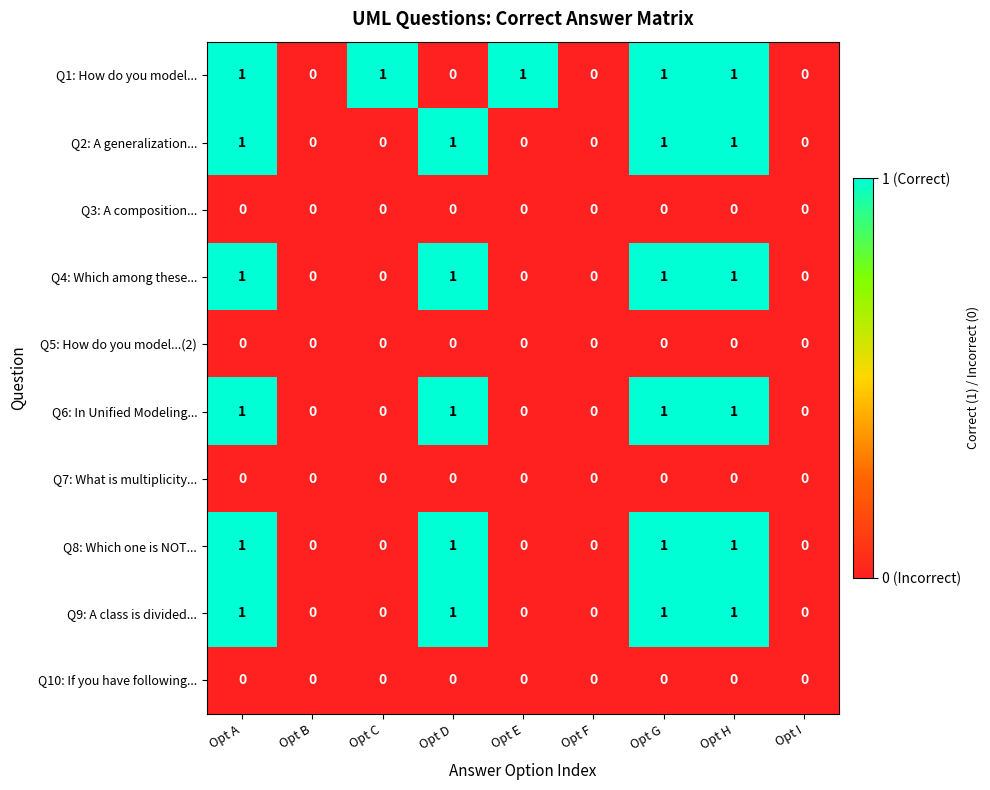

True or false: Q7: What is multiplicity... has a value of 0 at Opt G.

True